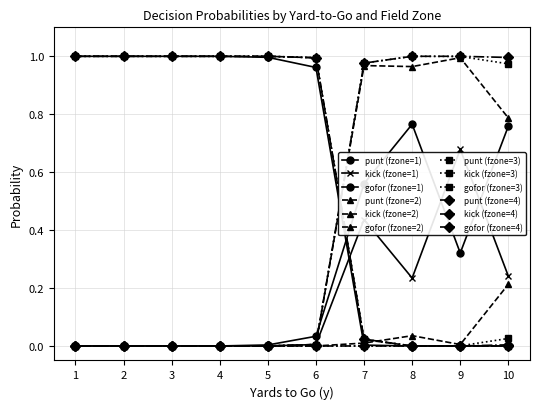

Which series has the largest total across all categories?

punt